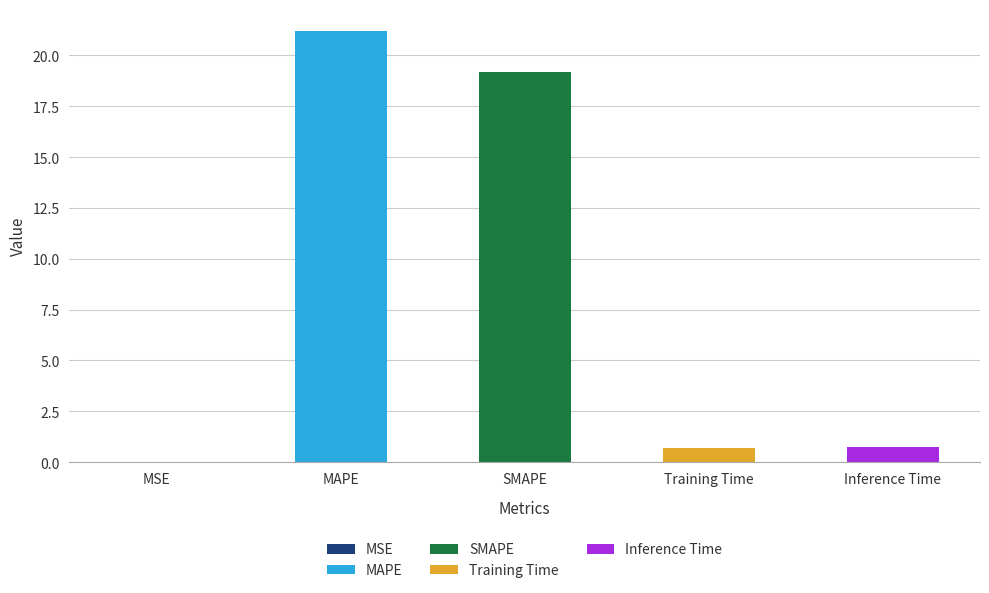

Is it true that the value at Inference Time is 1.1?

False